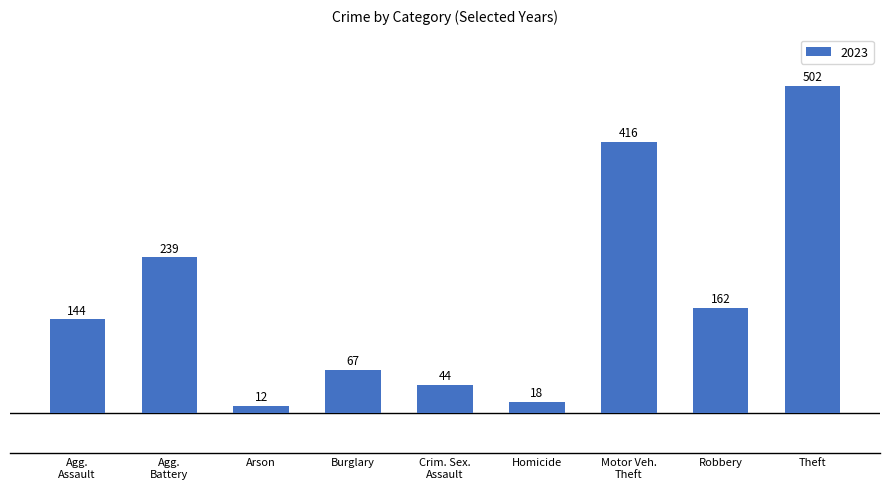

How many values are below 144?

4